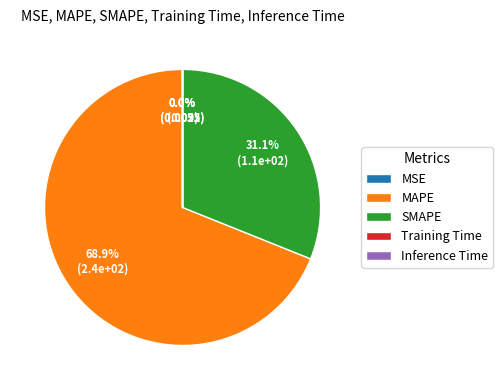

Is there a majority slice in this chart?

Yes